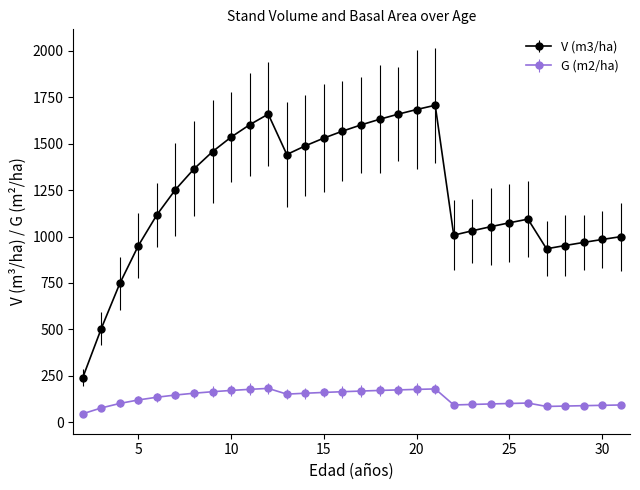

At how many categories does at least one series exceed 313?

29